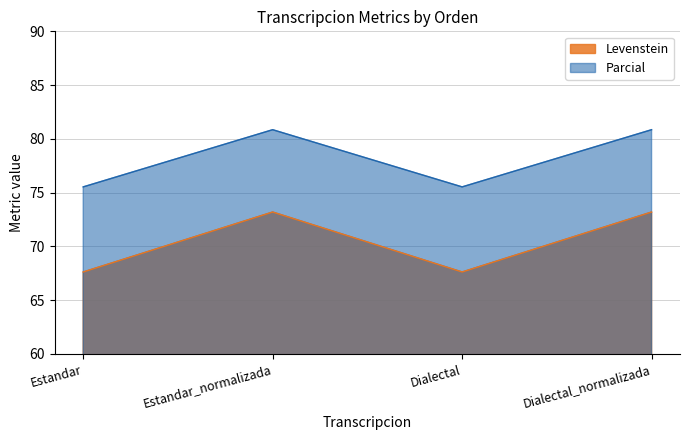

What are all the series names shown in the legend?

Levenstein, Parcial